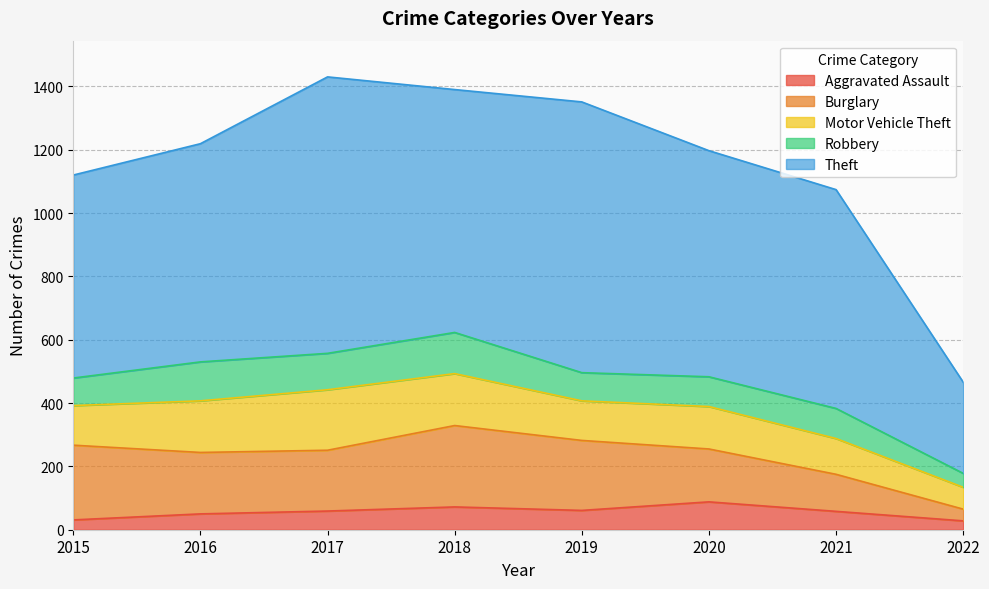

What is the difference between the maximum and minimum values in the Burglary series?

220